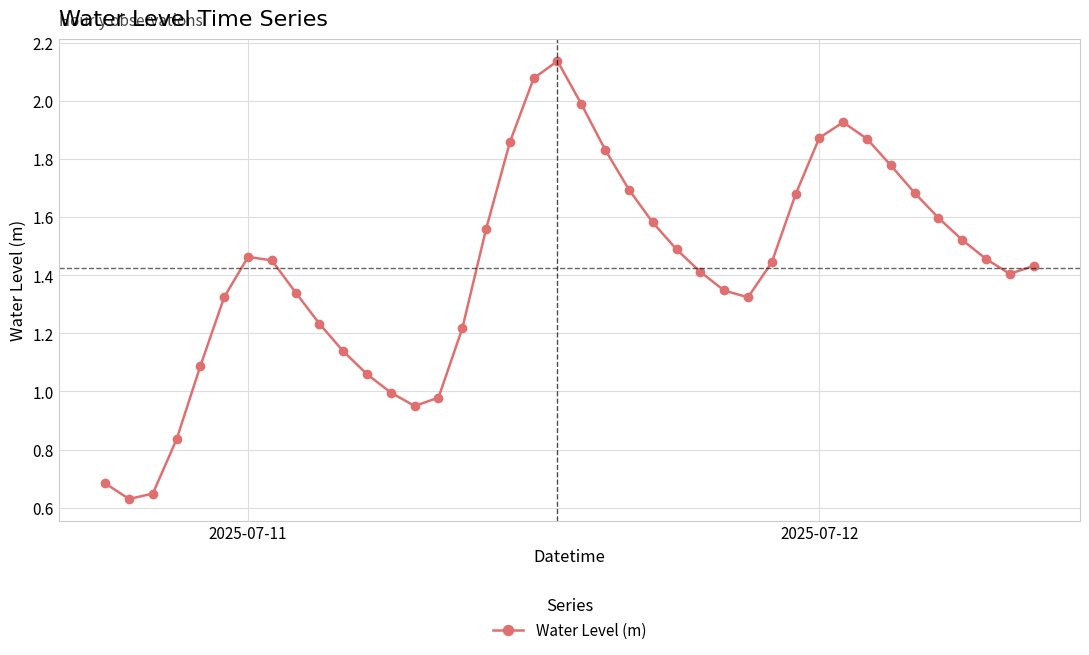

How many interior local peaks (higher than both neighbors) does the data have?

3